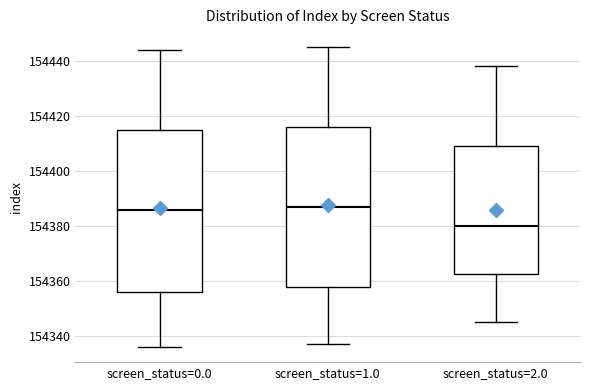

Reading left to right, transcribe this box plot: for each box, give where its median line is, the range the box spans, and where its two whiskers end, as read against the y-axis. The values are not printed on the chart, so give them approximately, as read against the axis.

screen_status=0.0: median 154386, box 154356 to 154416, whiskers 154336 to 154444
screen_status=1.0: median 154388, box 154358 to 154416, whiskers 154338 to 154446
screen_status=2.0: median 154380, box 154362 to 154410, whiskers 154346 to 154438